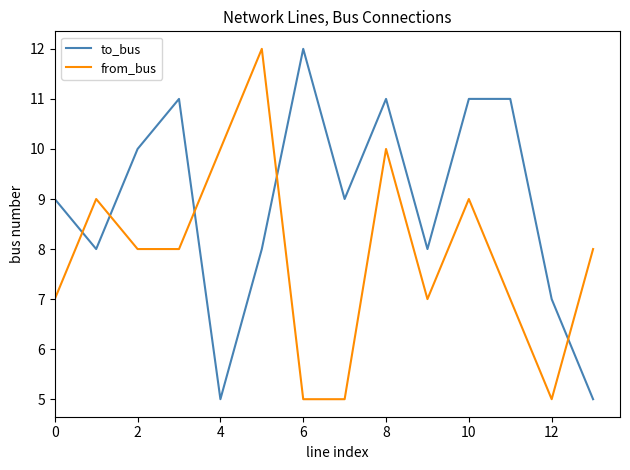

What is the difference between the maximum and minimum values in the from_bus series?

7